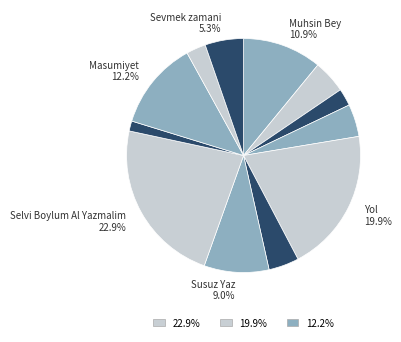

How many slices are in this pie chart?

12